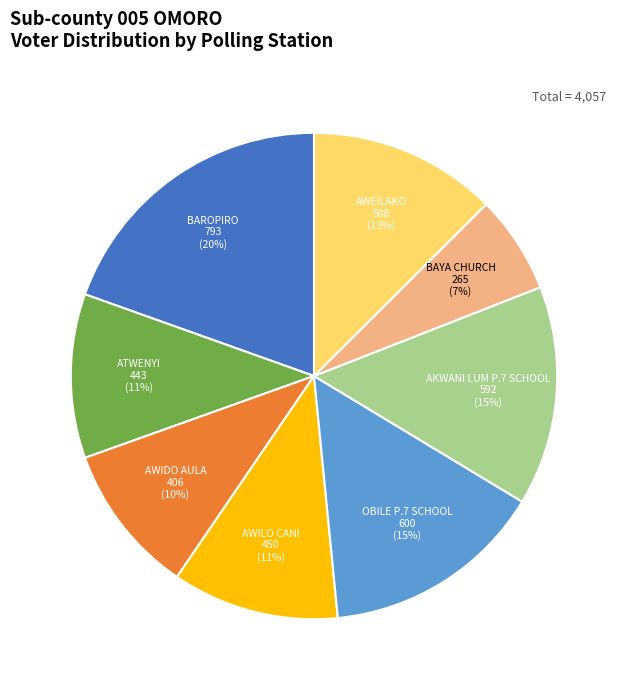

Which category has the biggest portion of the pie?

BAROPIRO